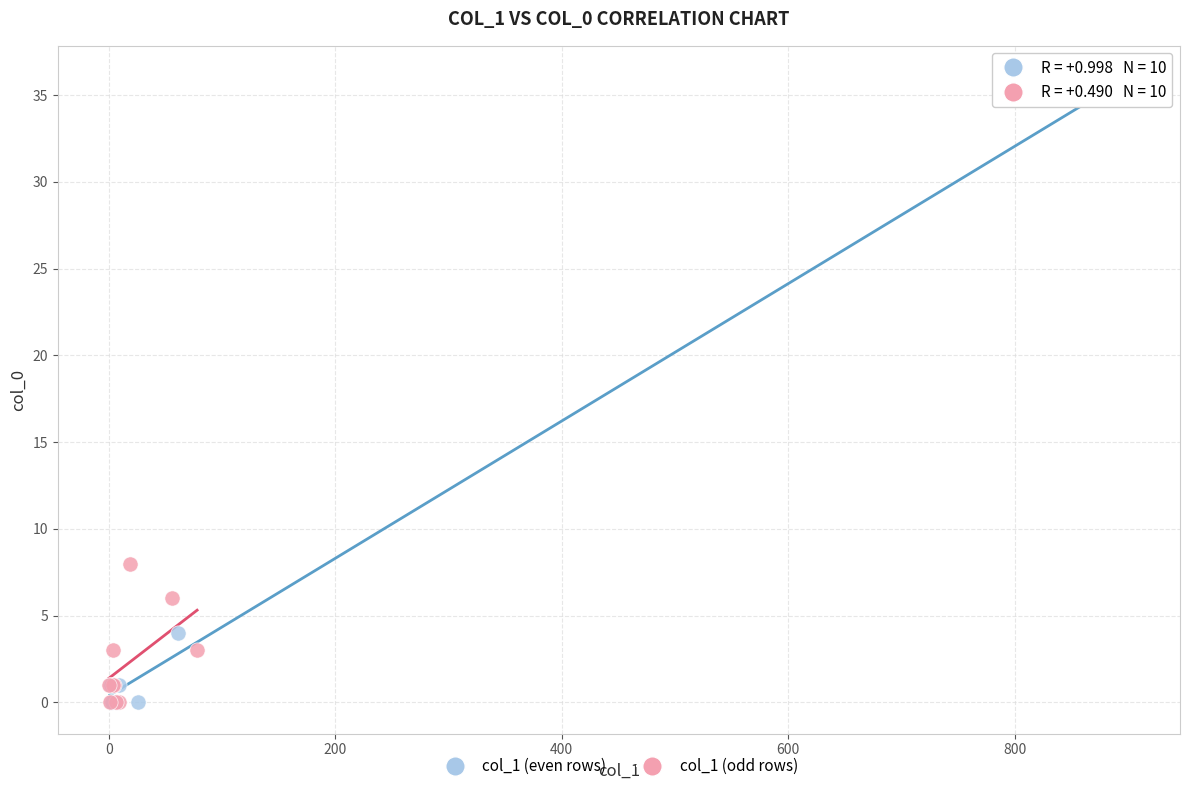

Which series contains the highest Y value?

col_1 (even rows)